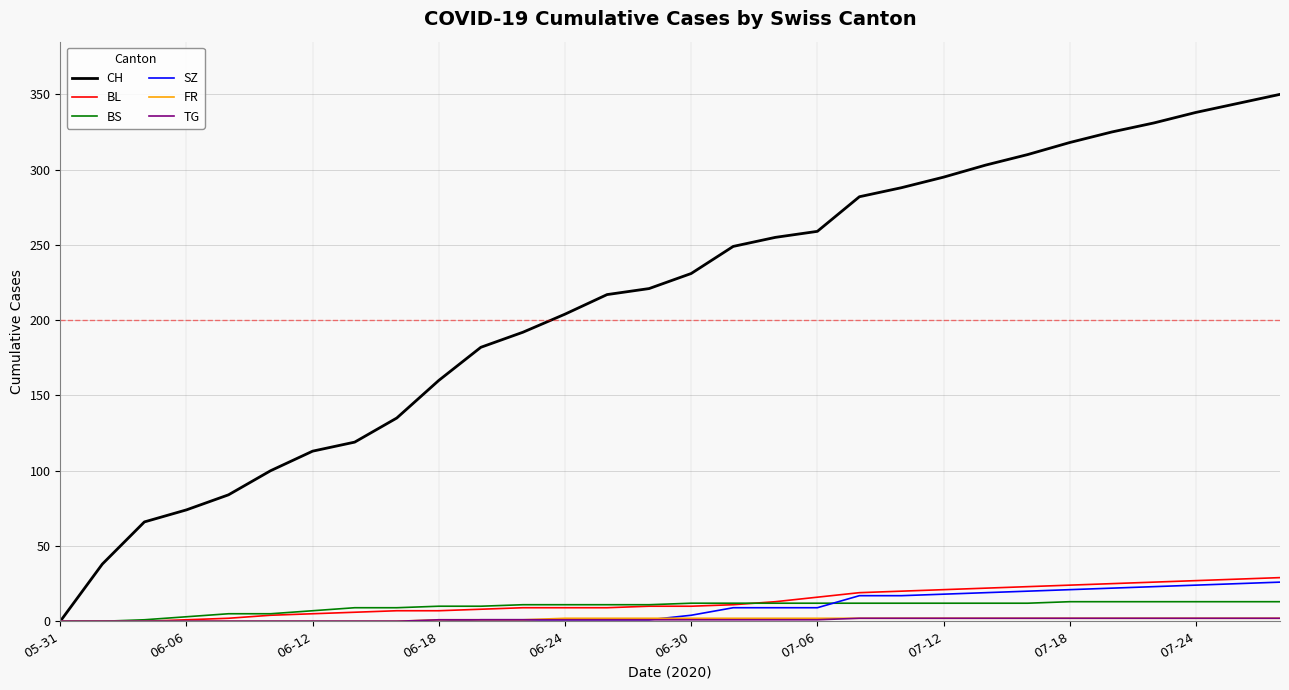

What is the maximum value shown in the chart?

350